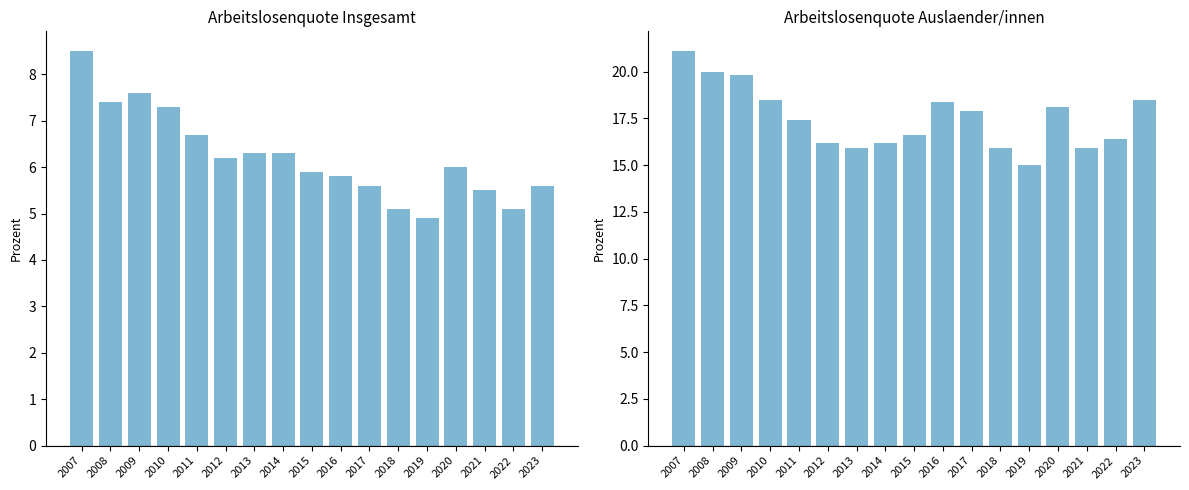

At how many categories does at least one series exceed 14?

17